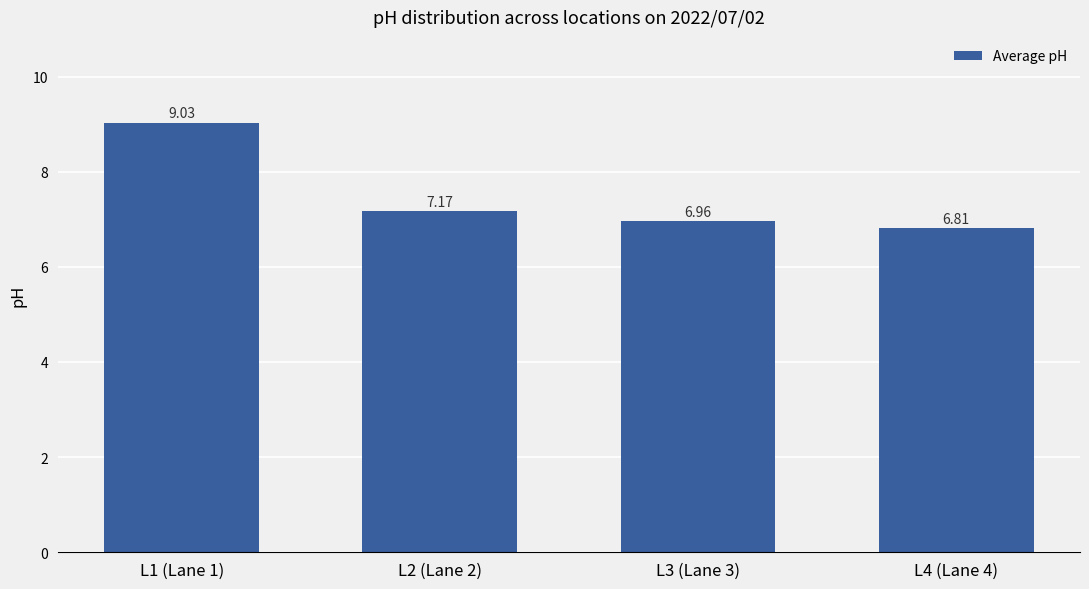

What is the change in value from L1 (Lane 1) to L2 (Lane 2)?

-1.9